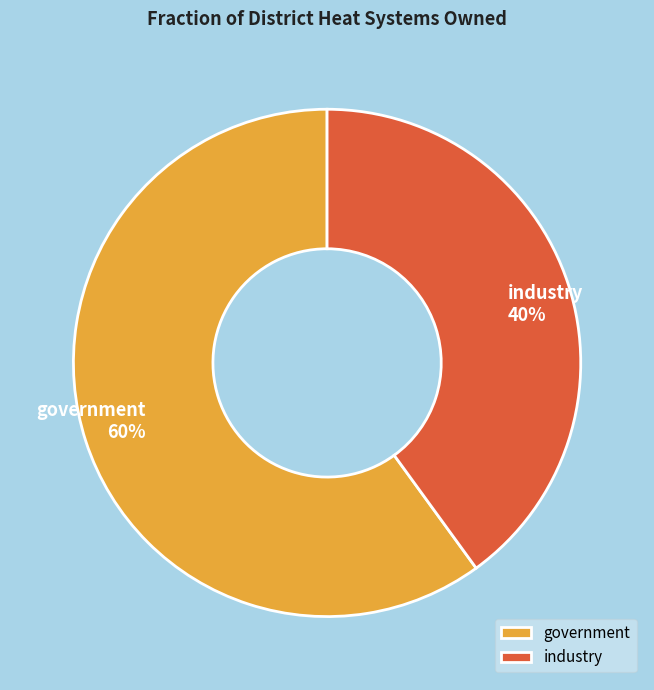

True or false: industry accounts for 40% of the total.

True